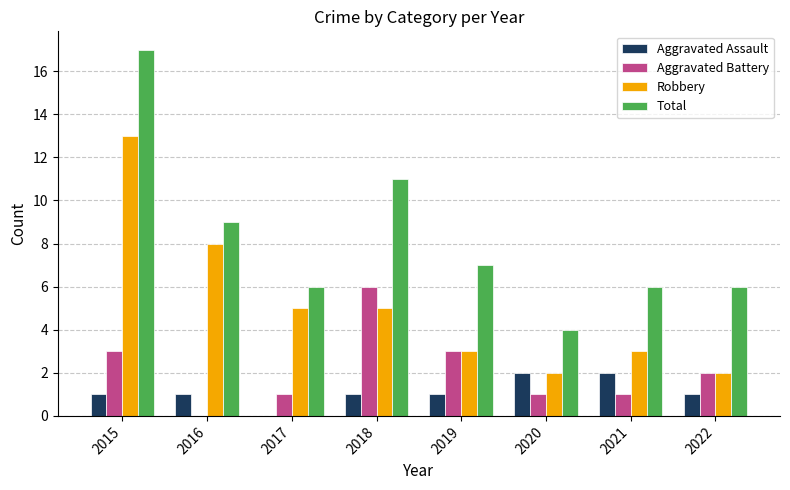

At which category is the sum across all series the highest?

2015